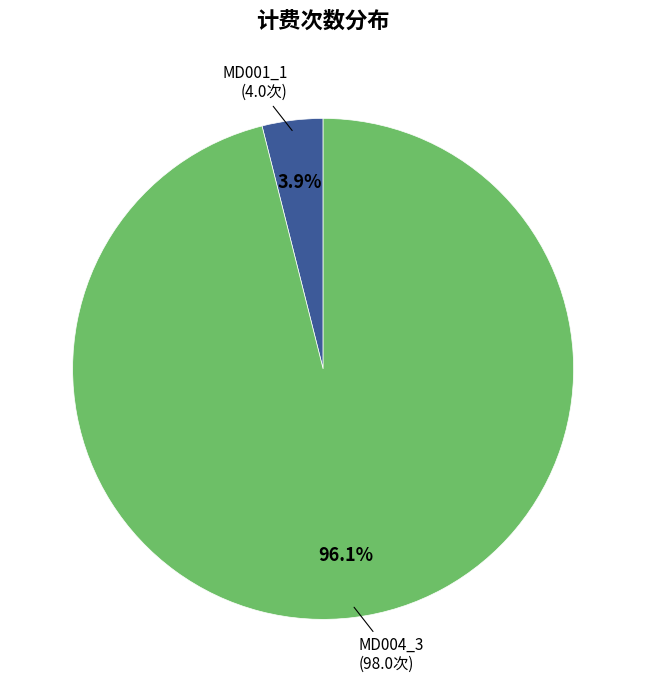

Does any single category account for the majority?

Yes